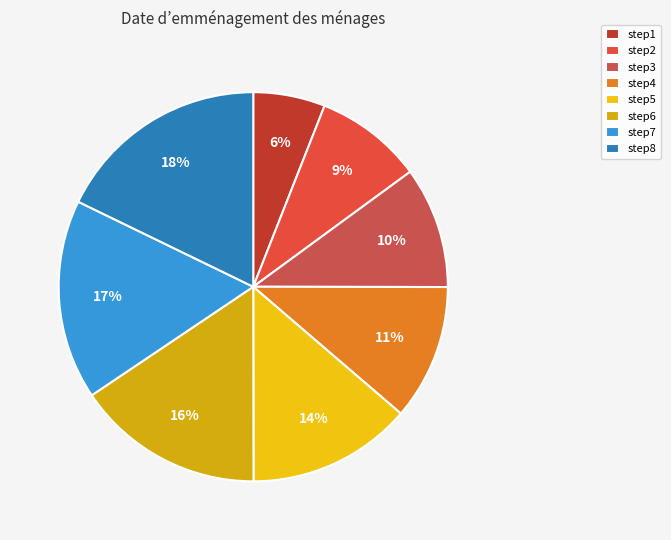

To the nearest percent, what portion does step6 represent?

16%